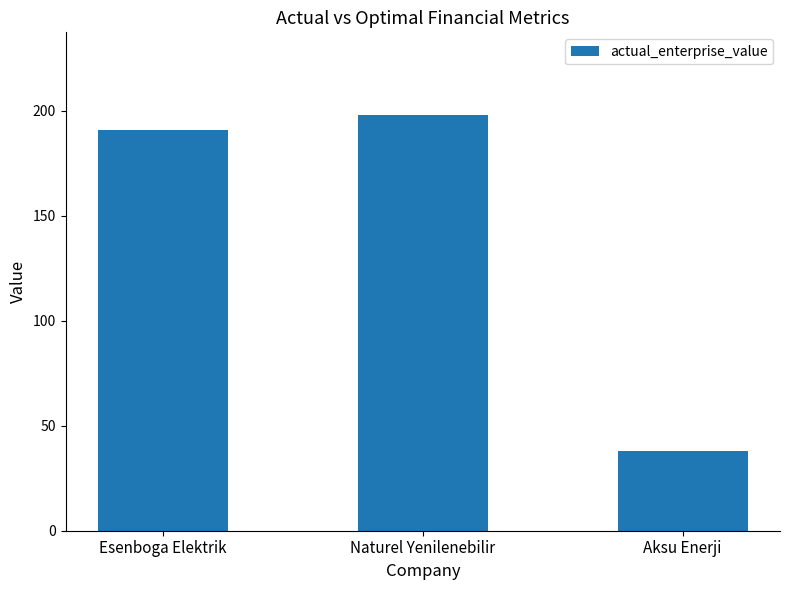

Is it true that the value at Aksu Enerji is 19.8?

False